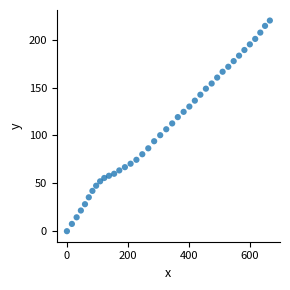

What is the range of Y values (max minus min)?

220.1